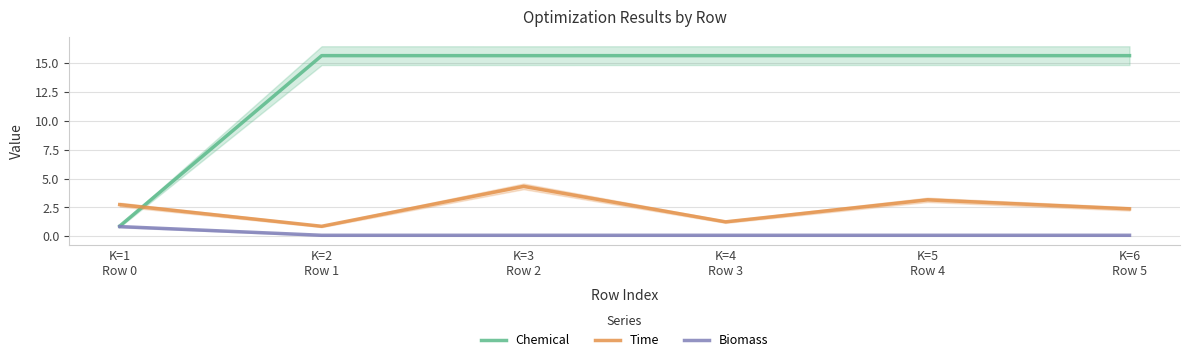

True or false: Time and Biomass cross at least once.

False